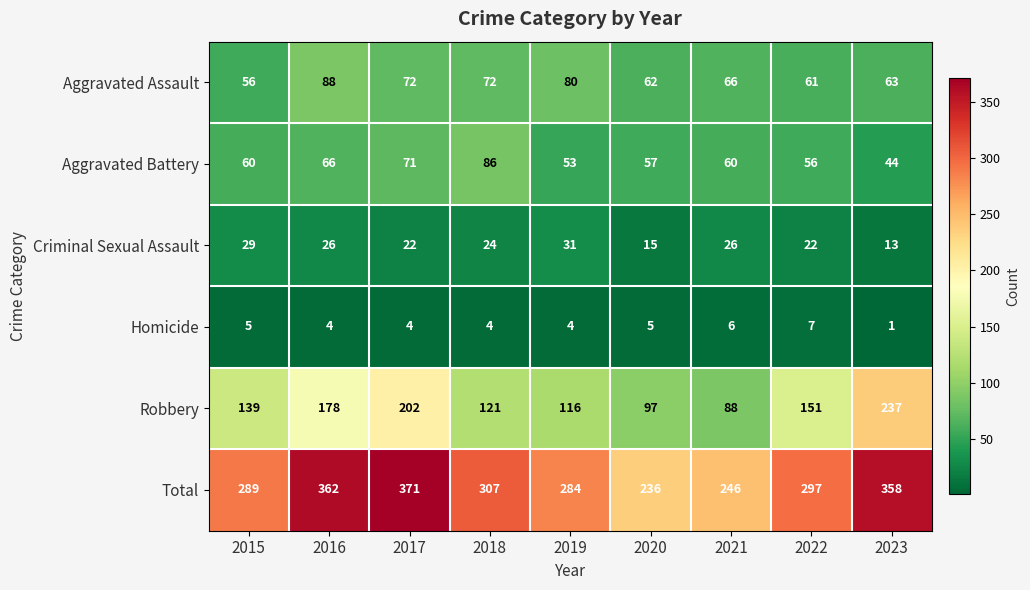

Which series has the largest range (max minus min)?

Robbery